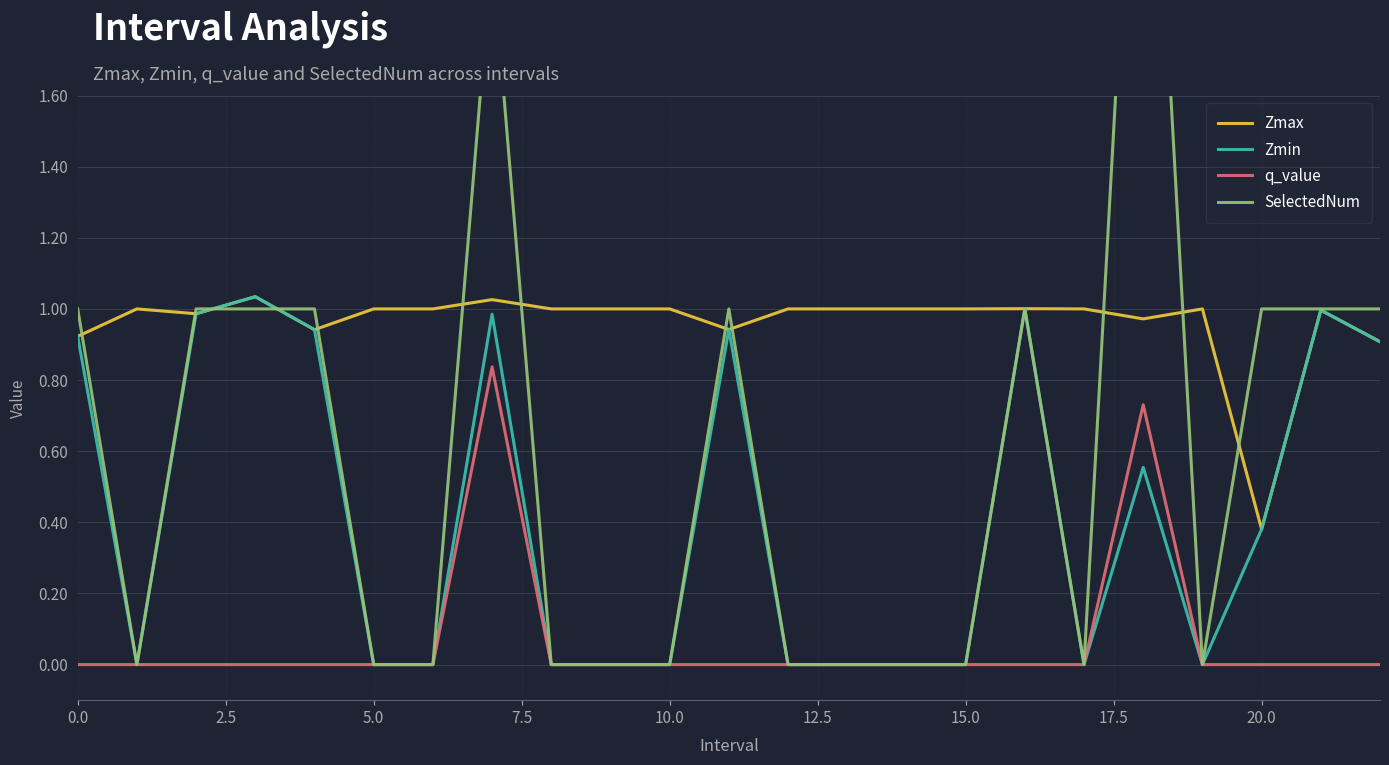

What is the difference between the maximum and minimum values in the q_value series?

0.8